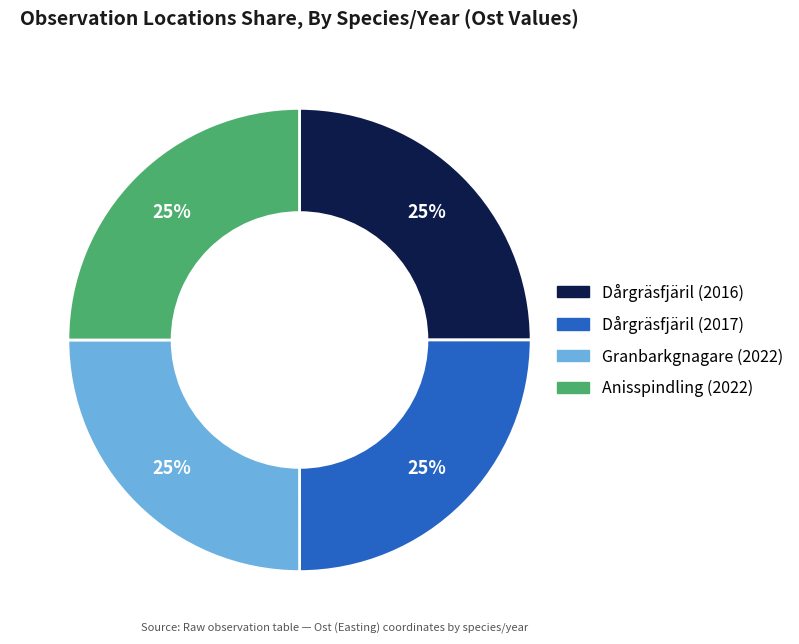

To the nearest percent, what portion does Dårgräsfjäril (2016) represent?

25%